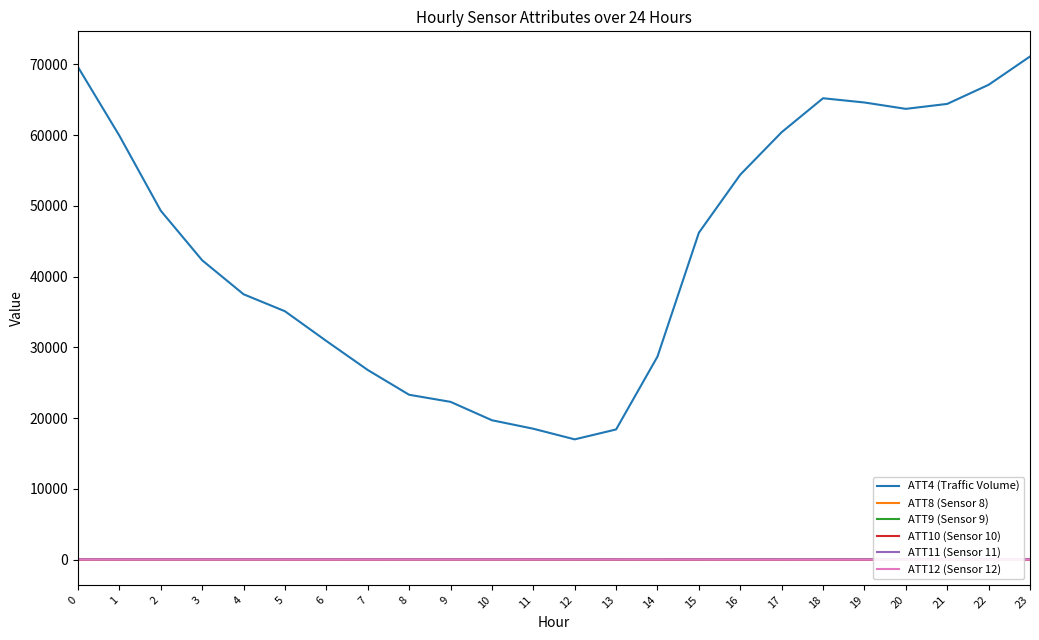

What is the difference between the second highest and second lowest values in the ATT12 (Sensor 12) series?

12.2